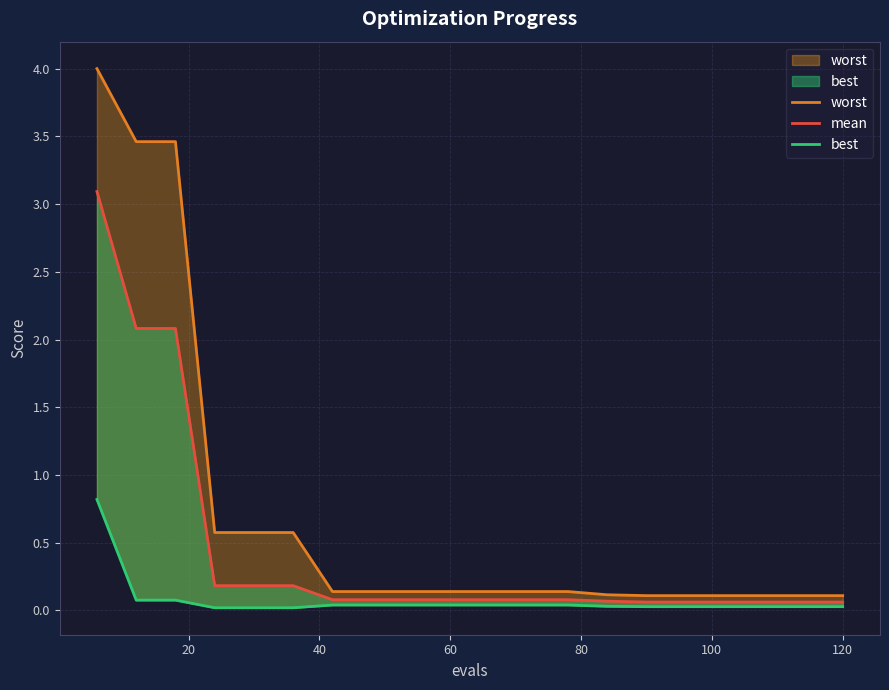

True or false: best and mean intersect in this chart.

False